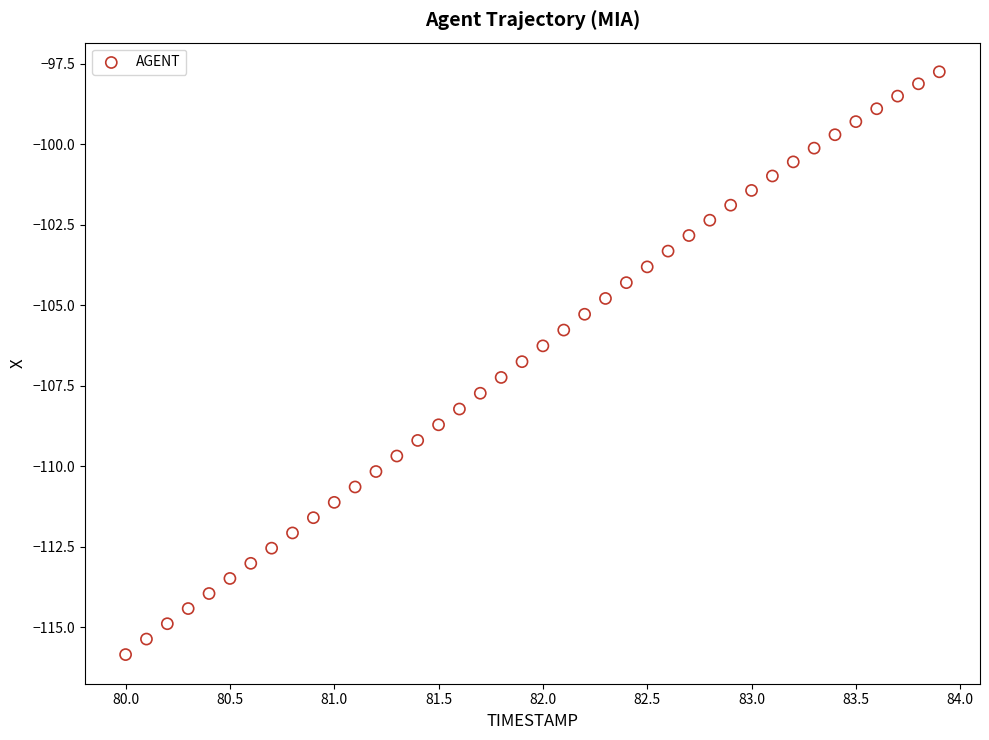

What is the range of Y values (max minus min)?

18.1